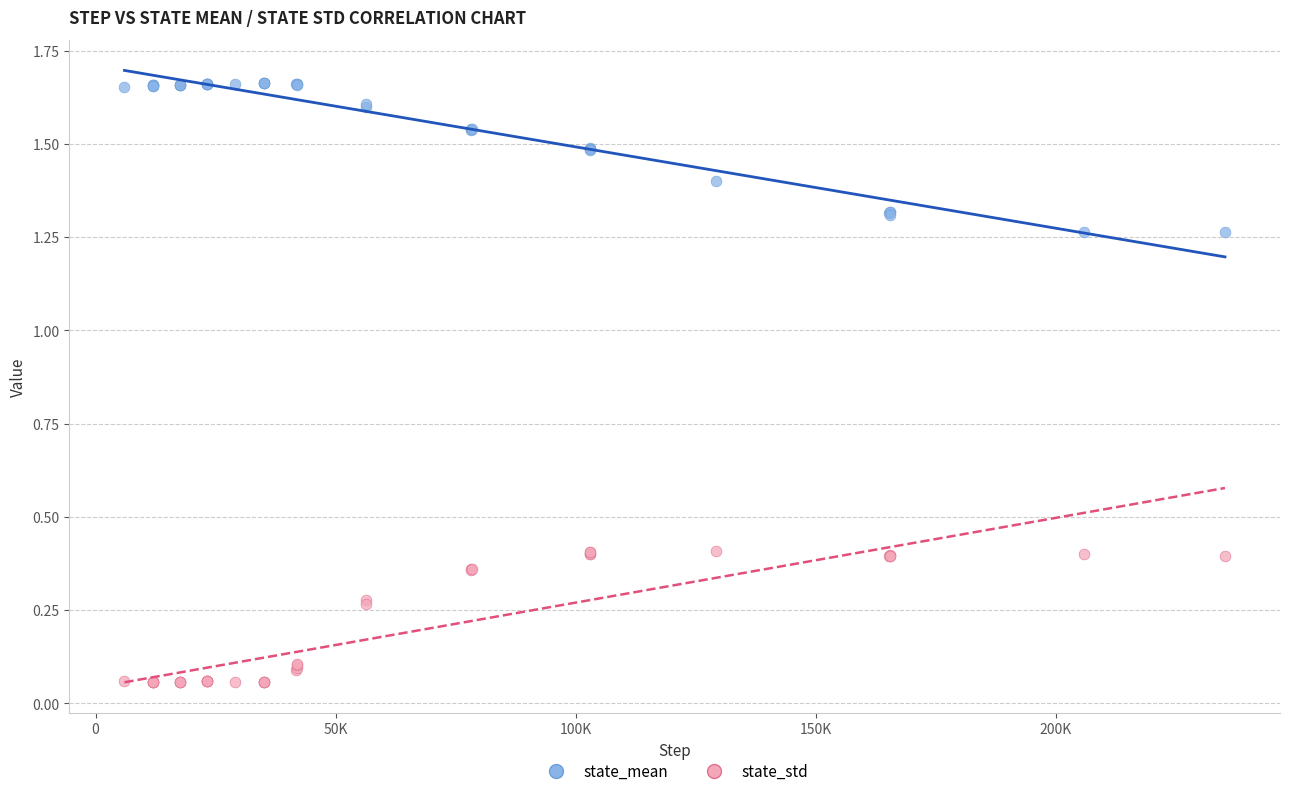

Which series reaches the minimum Y coordinate?

state_std